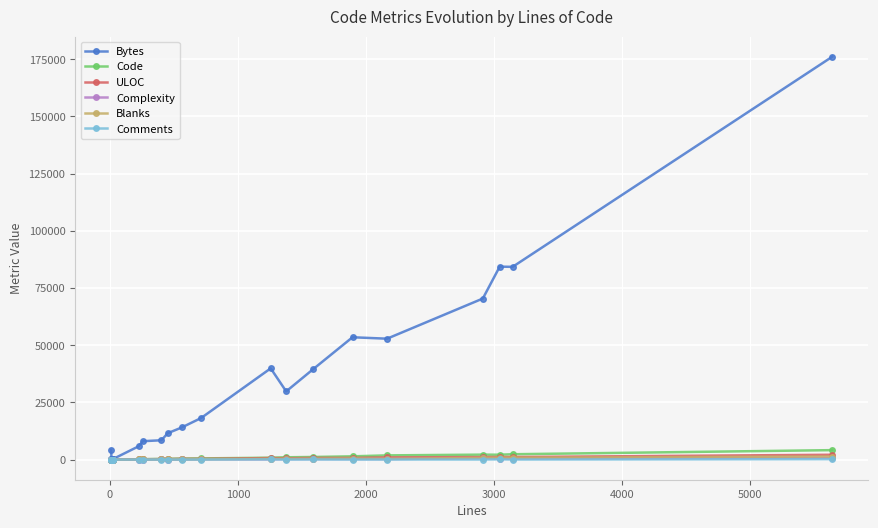

What is the difference between the Complexity values at 5000 and 2000?

20